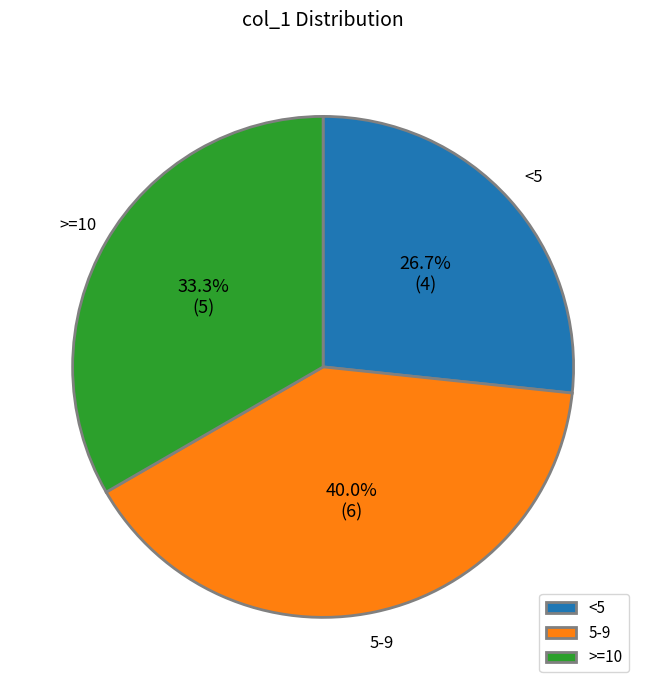

What is the smallest slice in the pie chart?

<5